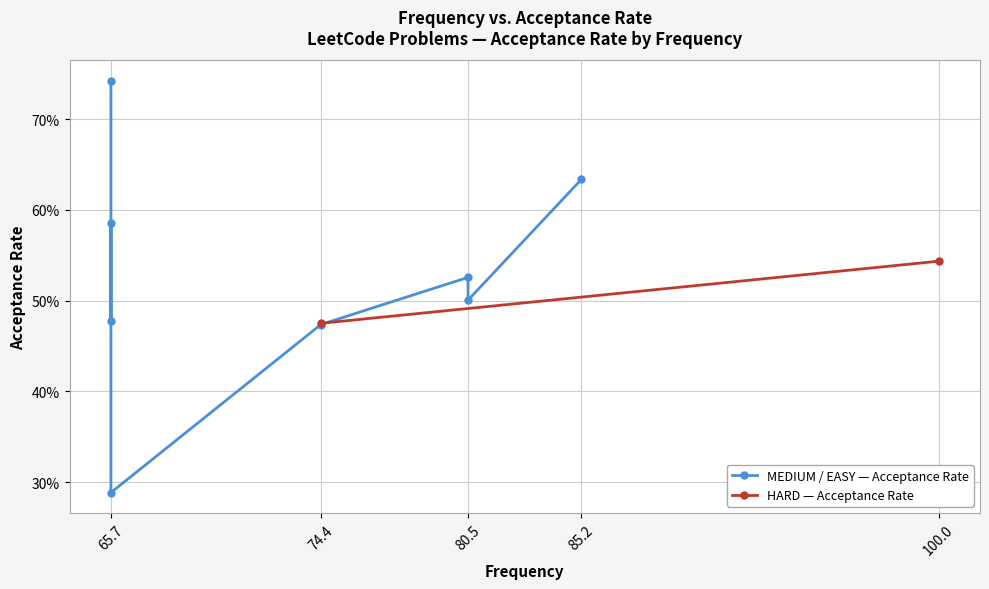

List the labels in order of value, largest first.

65.7, 85.2, 65.7, 100.0, 80.5, 80.5, 65.7, 74.4, 74.4, 65.7